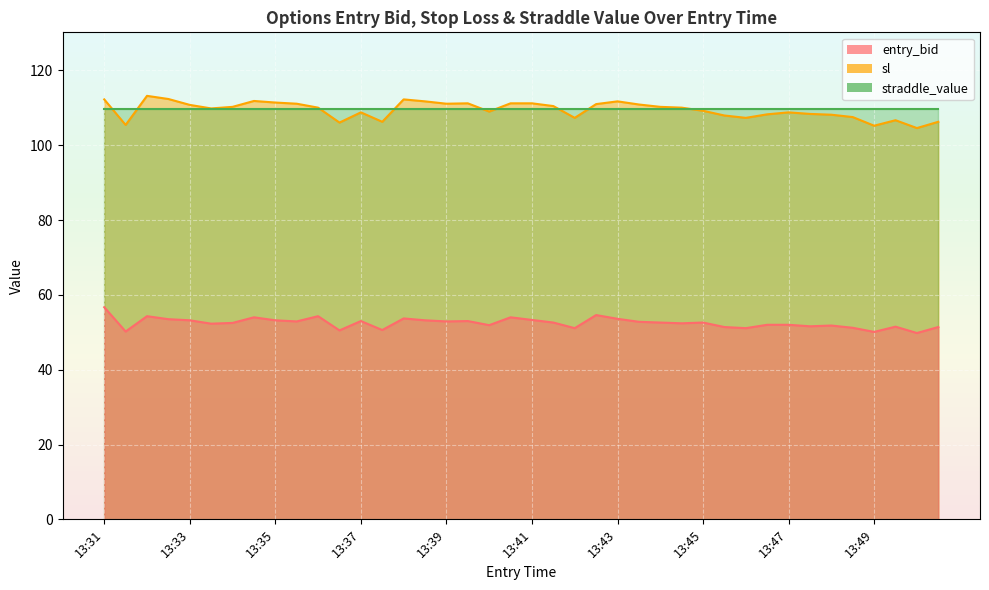

What is the difference between the maximum and minimum values in the entry_bid series?

6.9